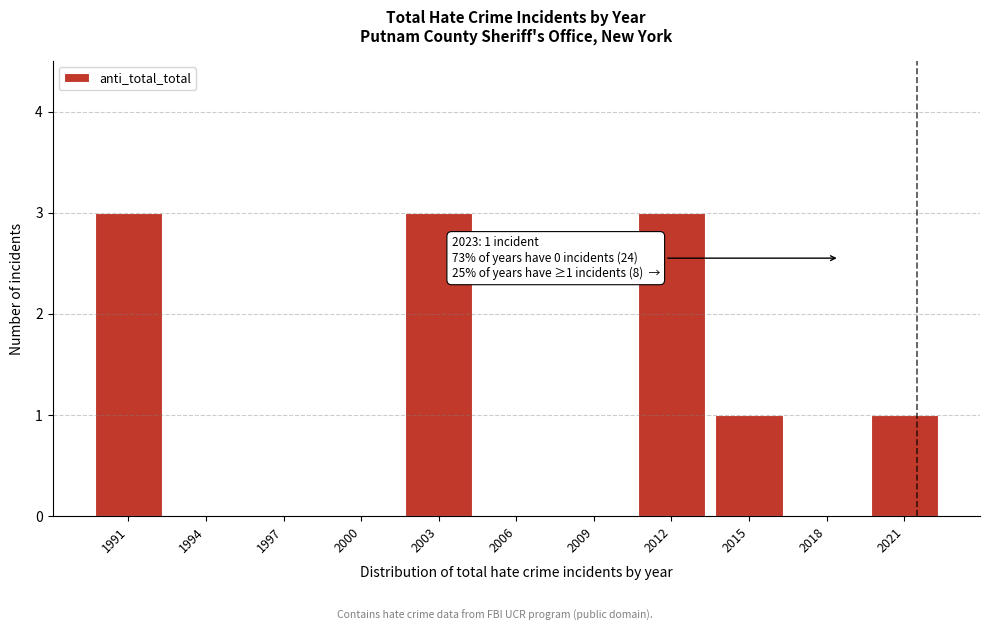

Reading left to right, extract all data points from this chart.

1991=3	1994=0	1997=0	2000=0	2003=3	2006=0	2009=0	2012=3	2015=1	2018=0	2021=1